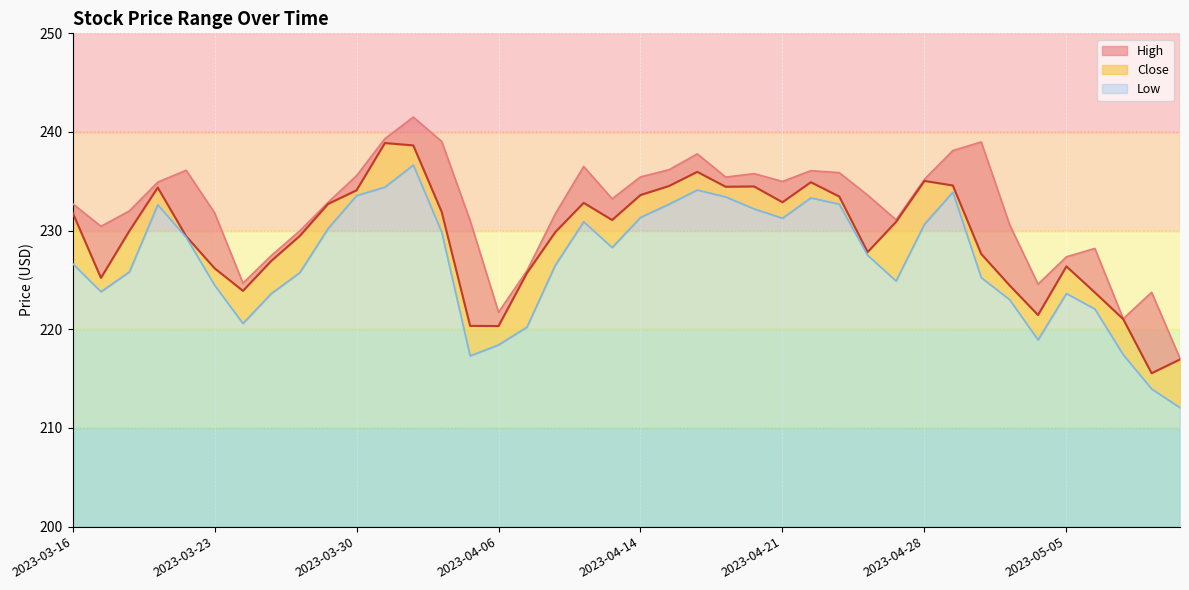

True or false: Close and Low intersect in this chart.

False